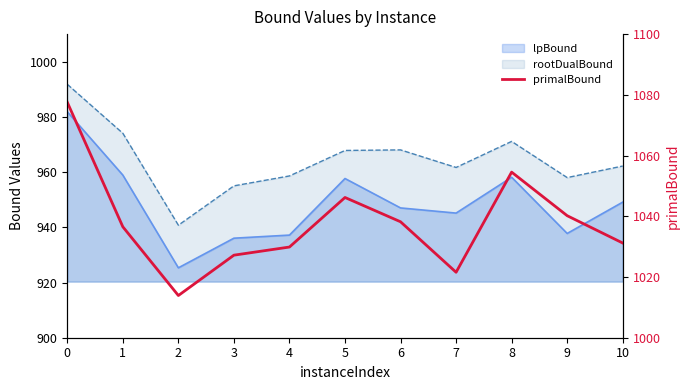

True or false: the data shows 1031.2 at 10.

True